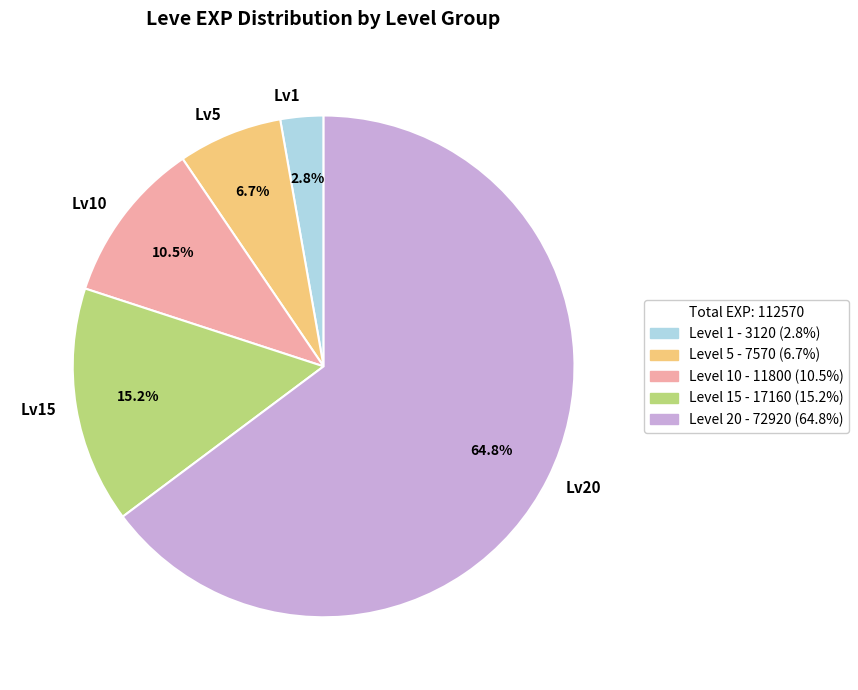

Combined, what portion of the pie is Lv10 and Lv20?

75.3%